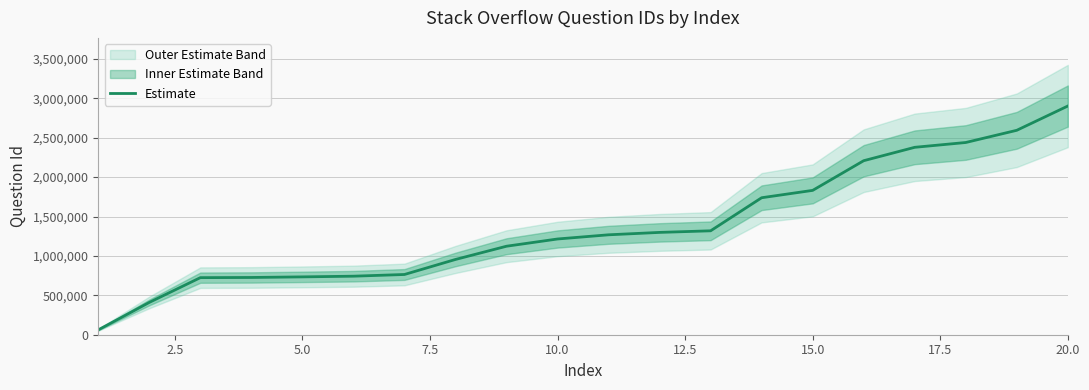

What is the sum of all values?

27437460